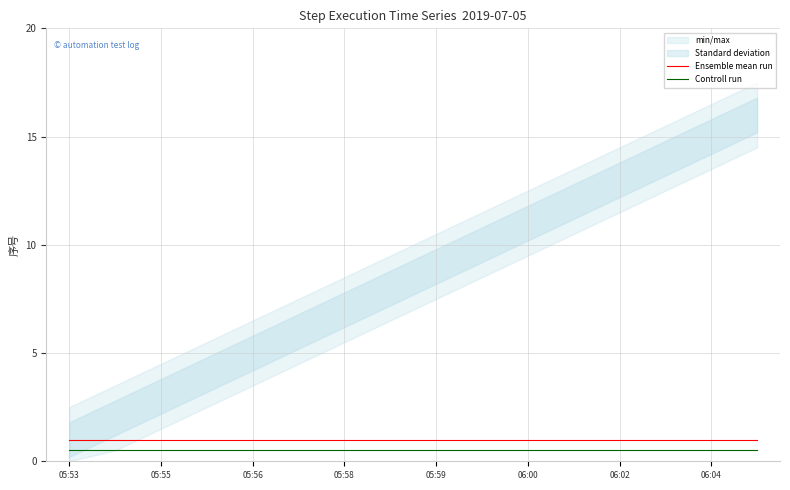

True or false: Controll run and Ensemble mean run intersect in this chart.

False